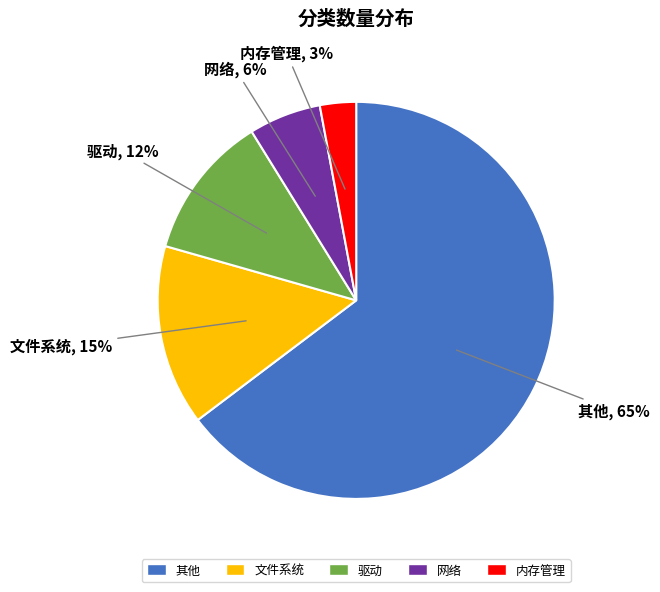

Between 文件系统 and 驱动, which is larger?

文件系统